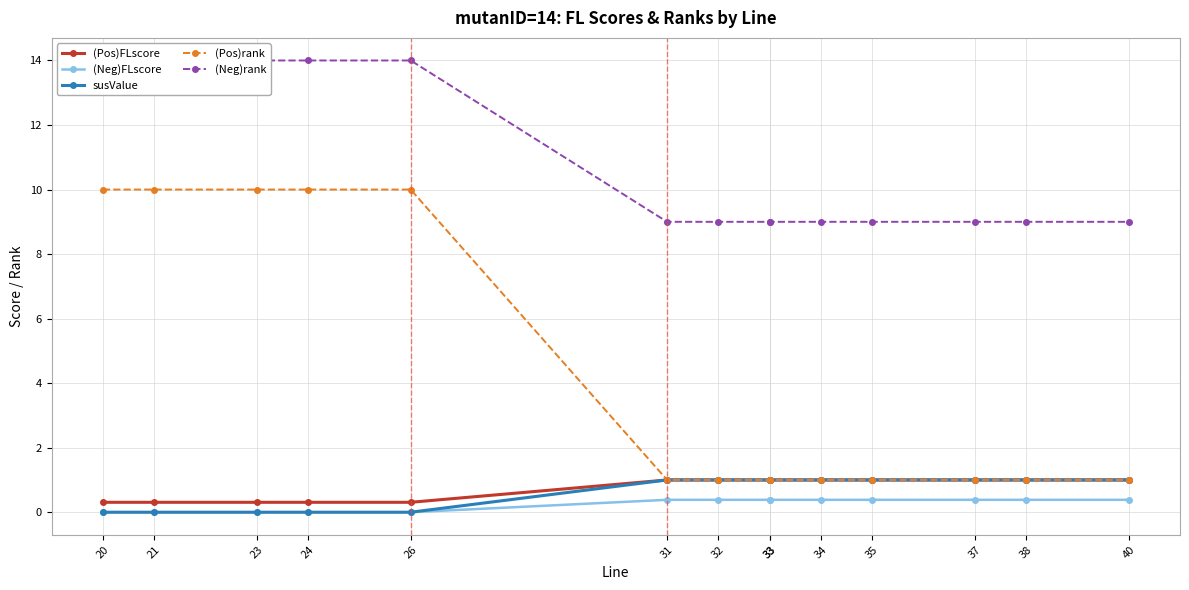

True or false: (Neg)FLscore has more than 1 points higher than both neighbors.

False